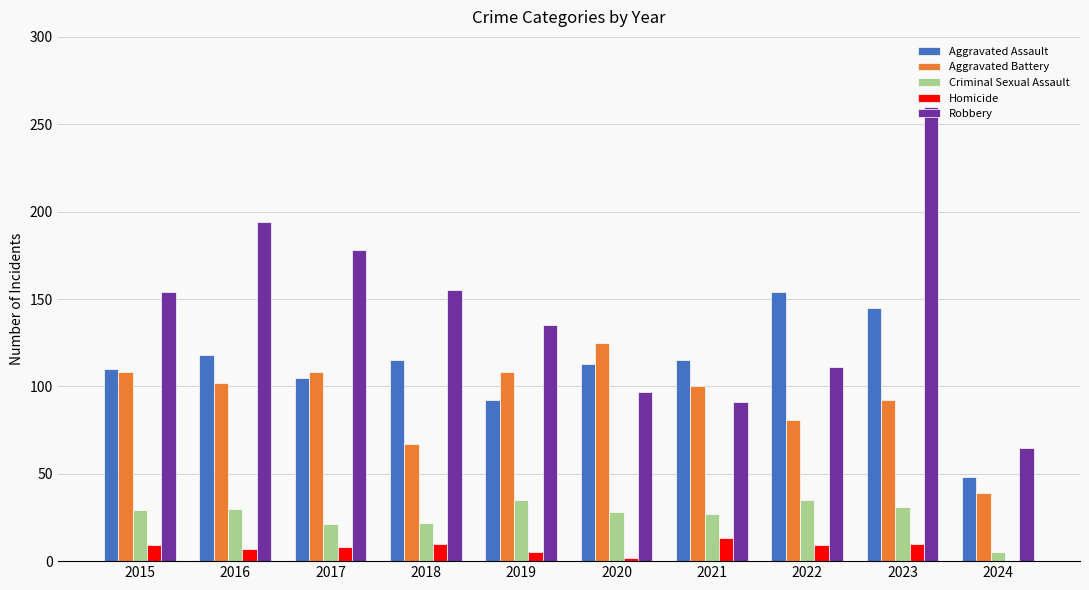

How many categories are shown in the chart?

10